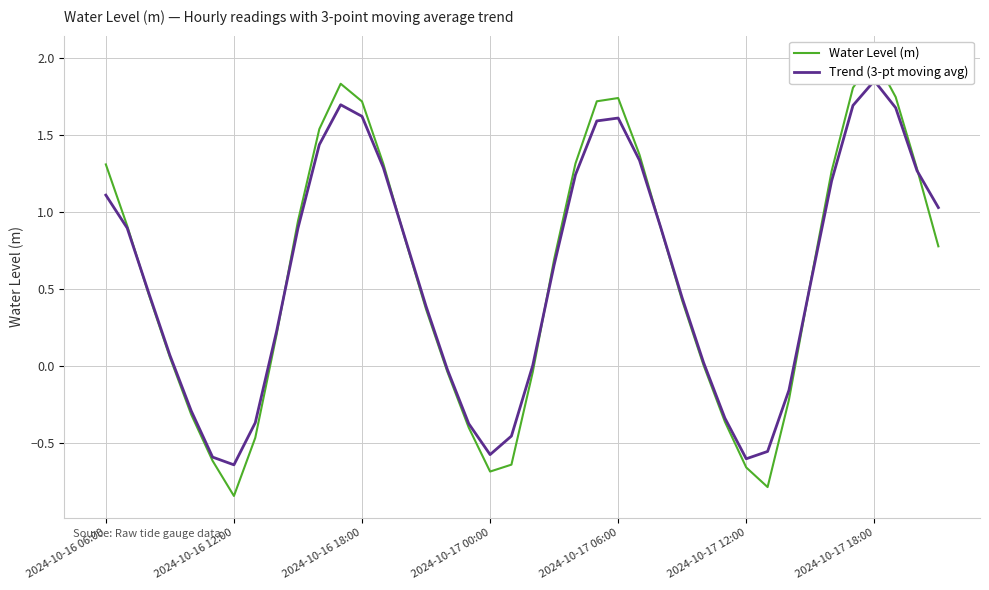

What is the difference between the second highest and minimum values in the Water Level (m) series?

2.7